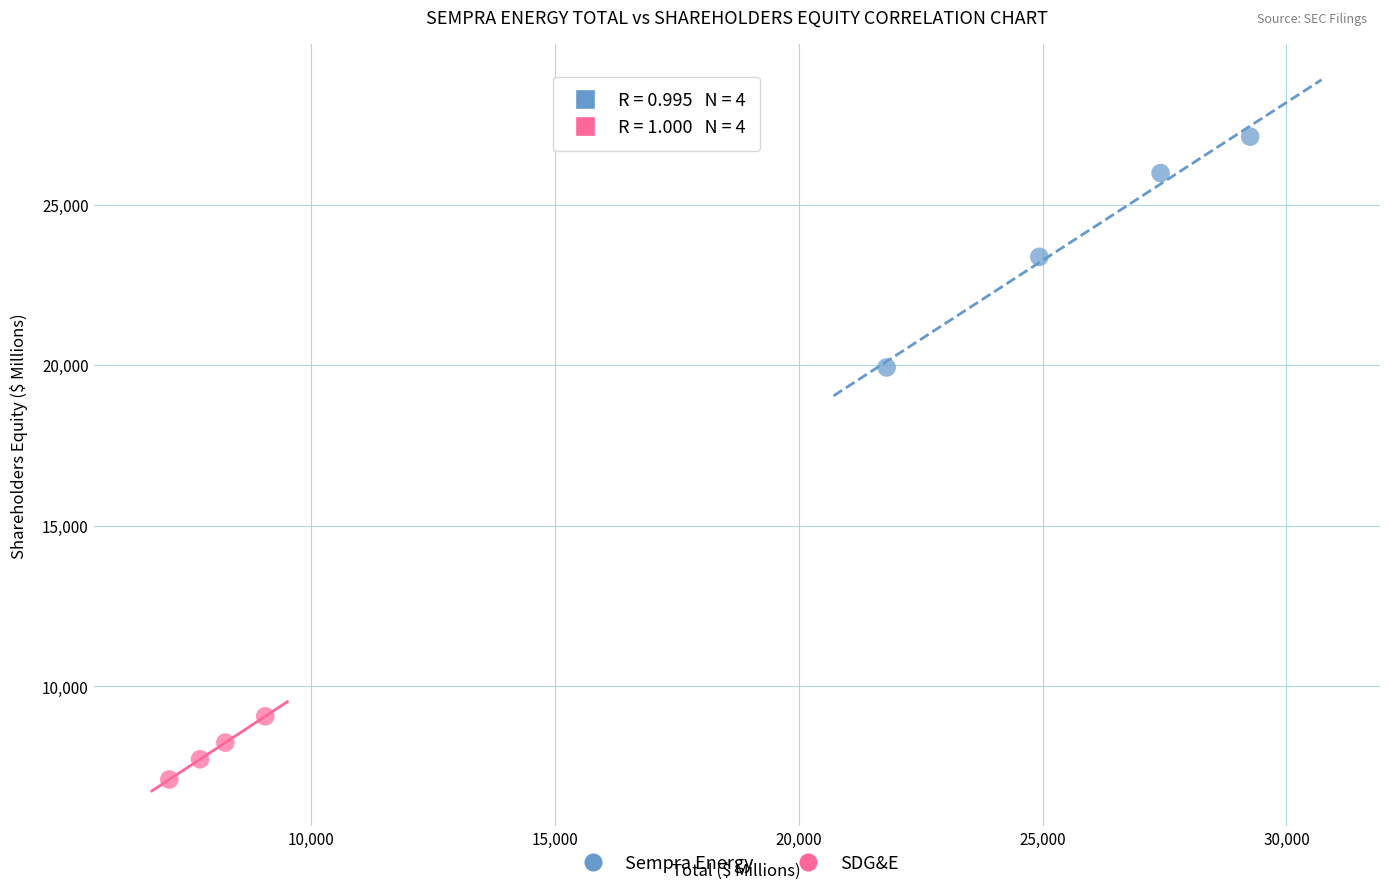

Which series has the widest spread of Y values?

Sempra Energy